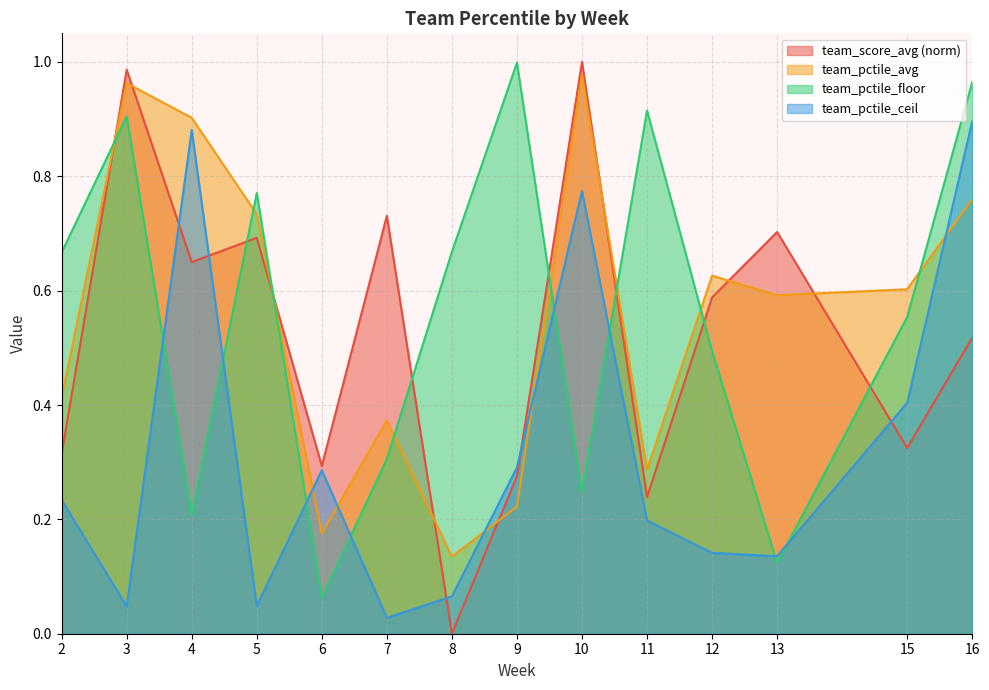

How many lines are shown in the chart?

4